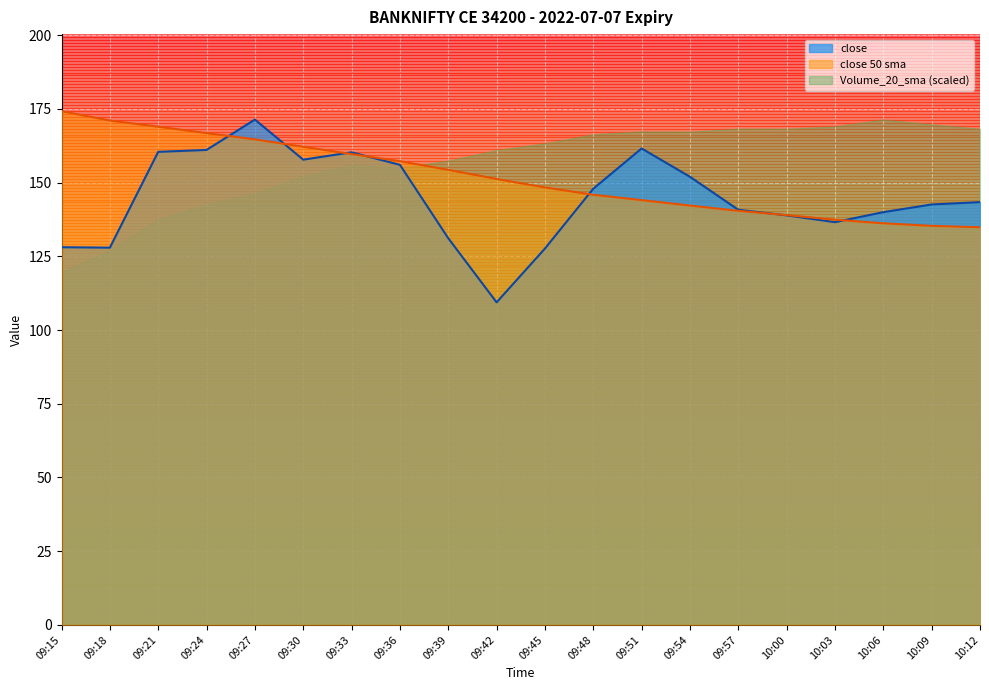

Between 09:30 and 09:48, which is larger?

09:30